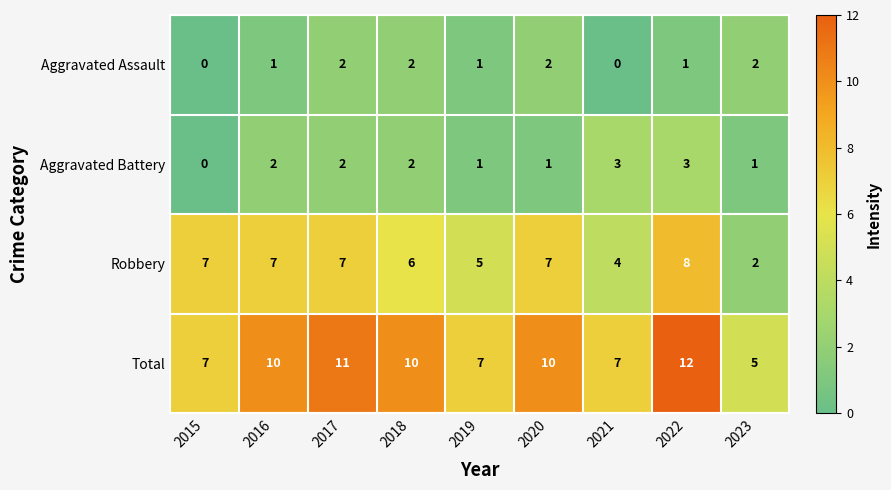

How many categories are shown in the chart?

9